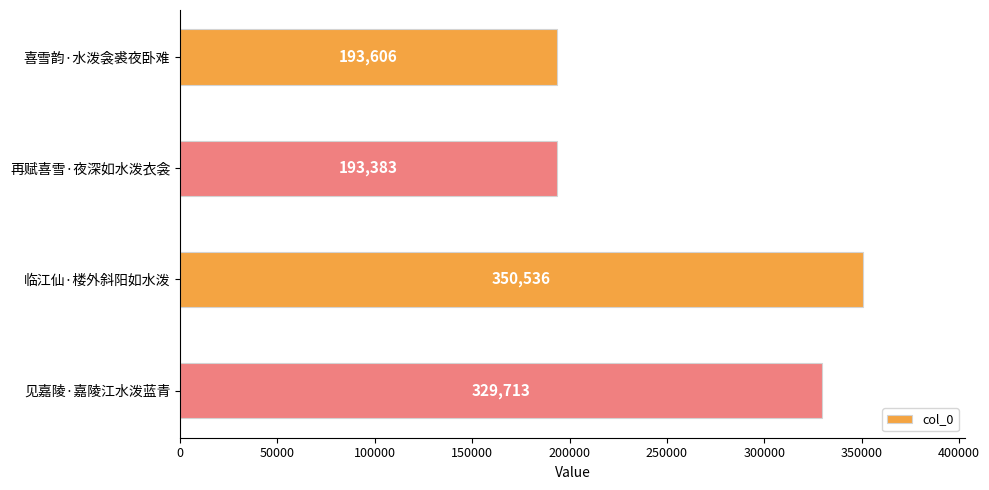

How many bars are there in total?

4